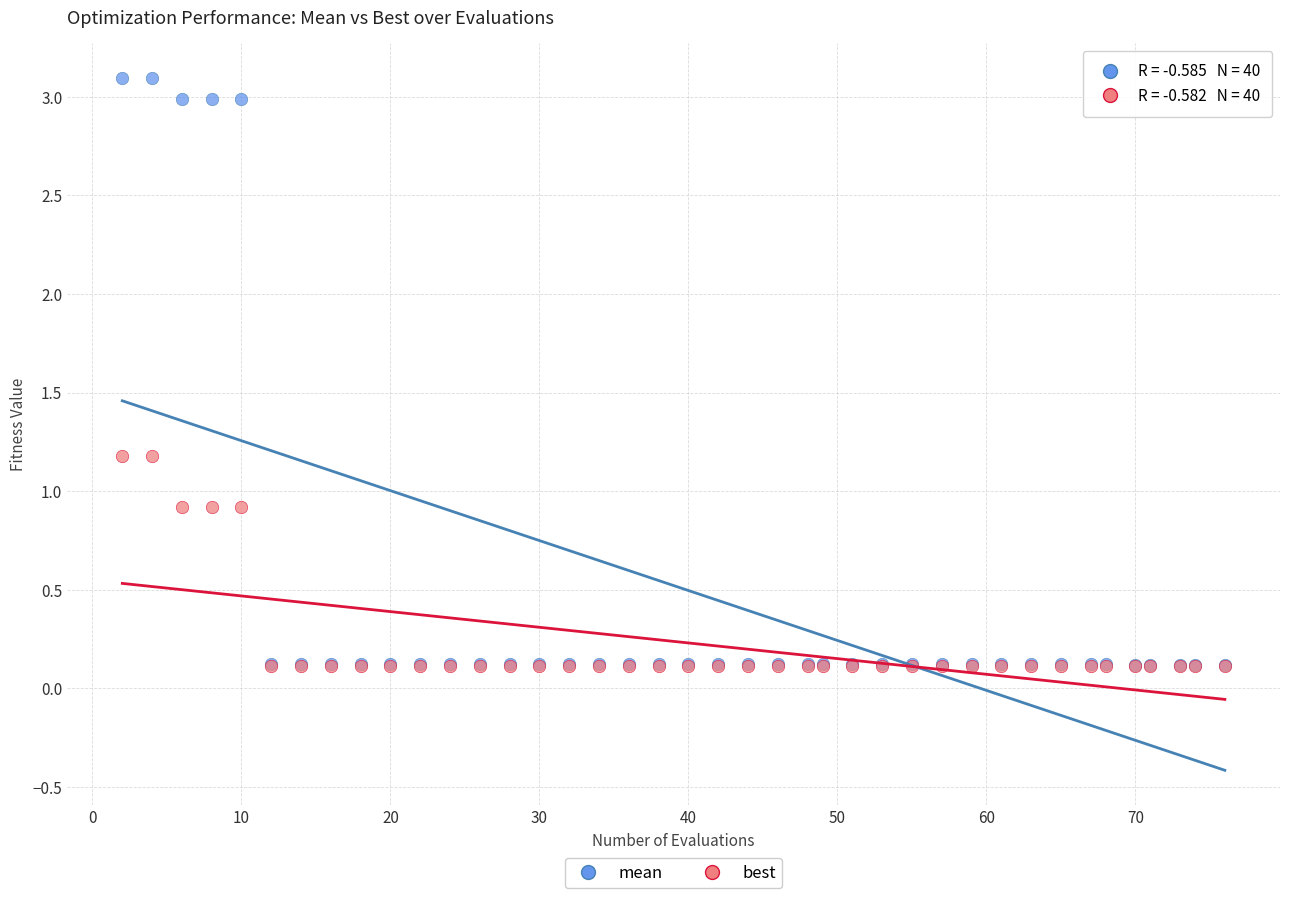

Which series reaches the maximum Y coordinate?

mean